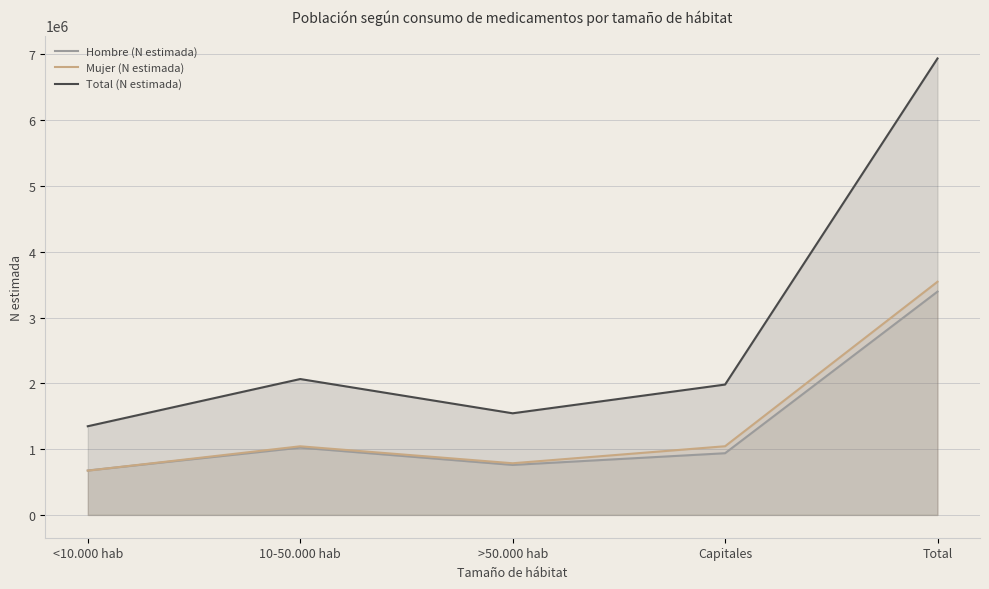

True or false: Total (N estimada) and Mujer (N estimada) intersect in this chart.

False